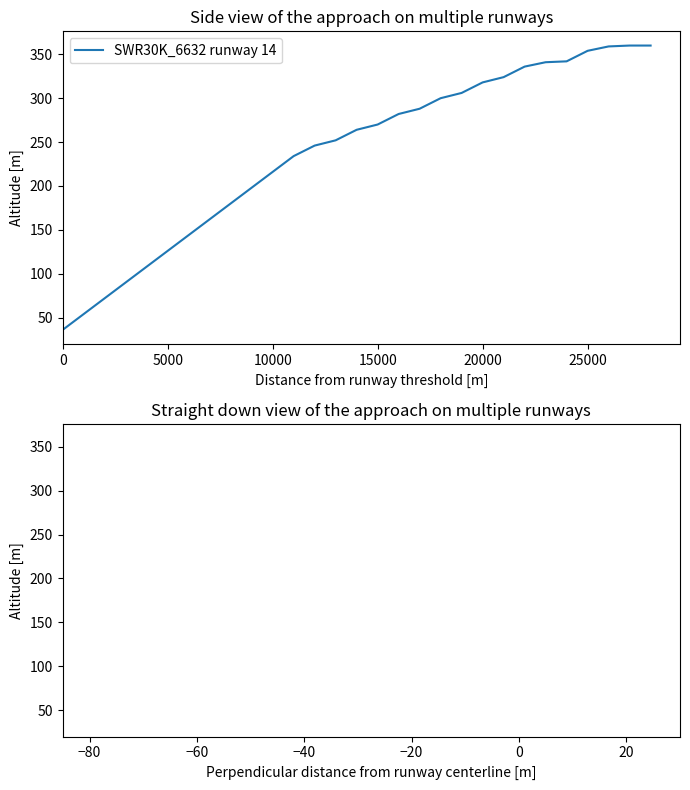

What is the minimum value shown in the chart?

36